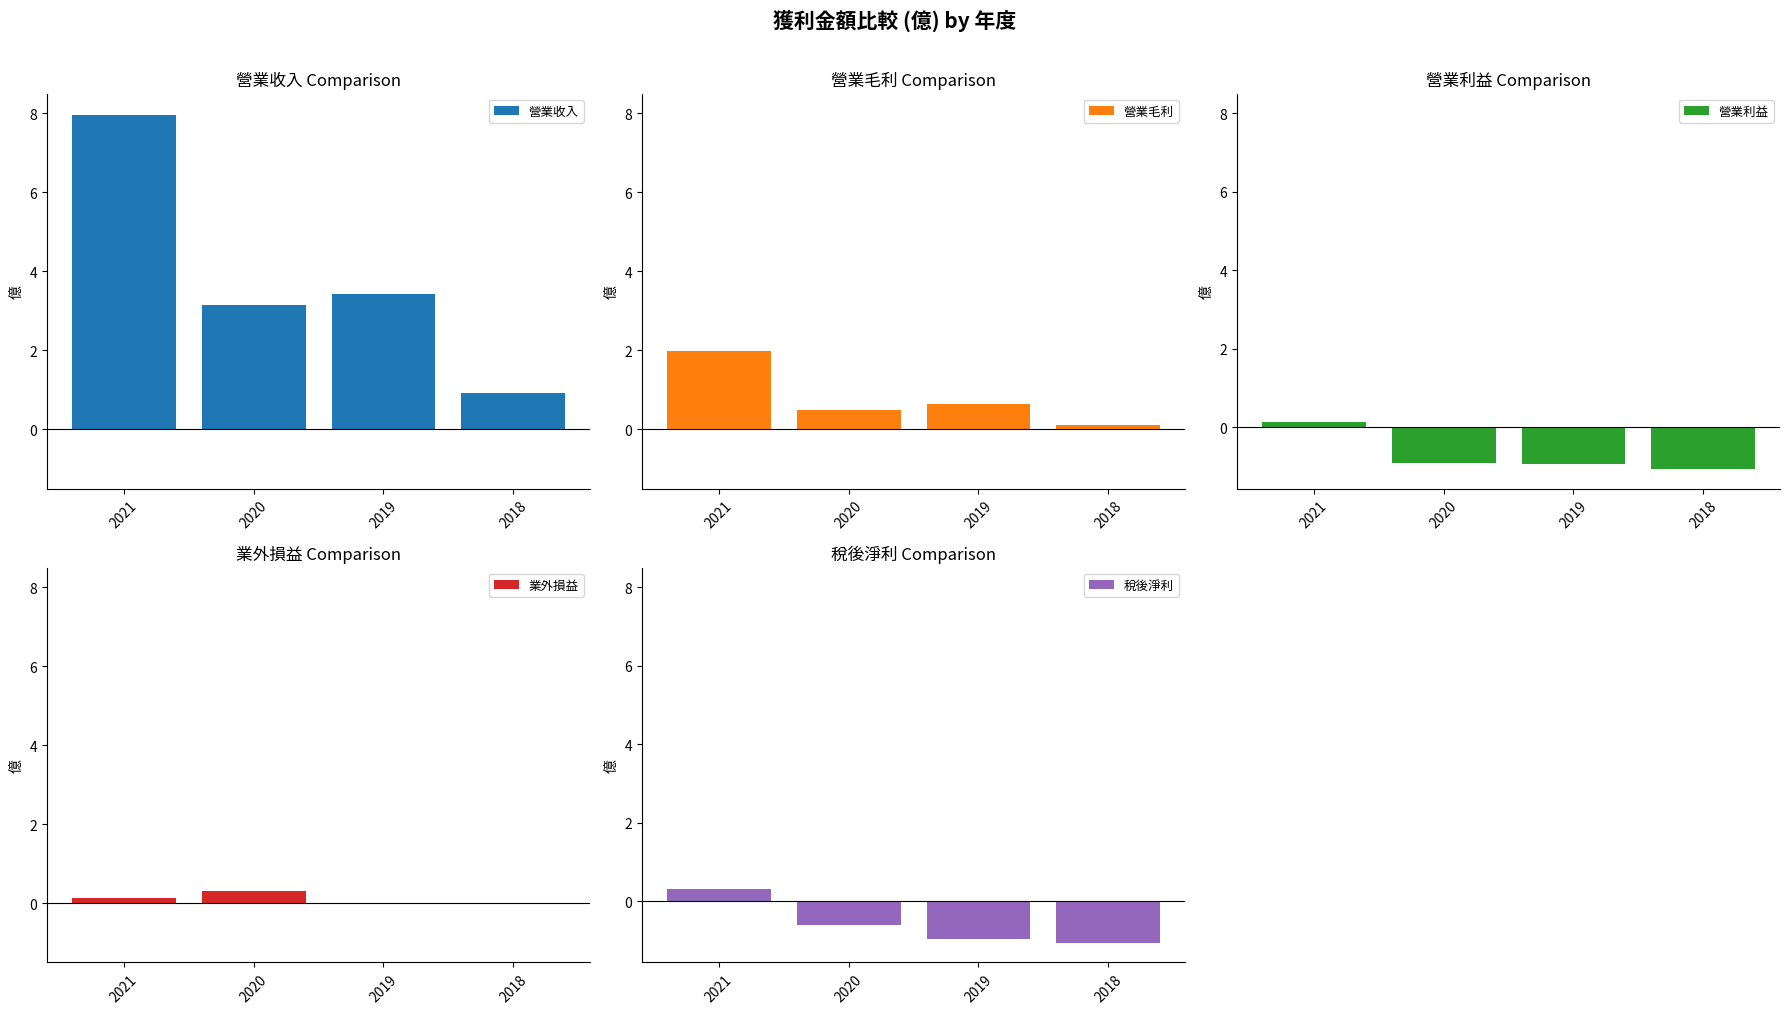

Which label corresponds to the smallest value in the chart?

2018